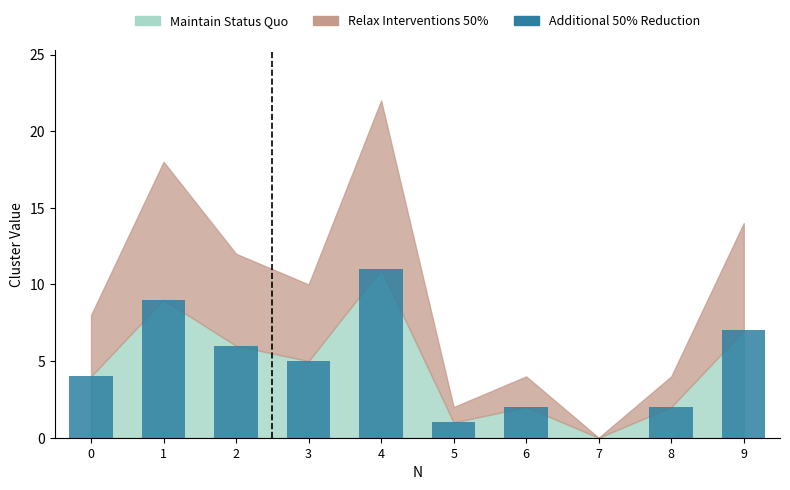

Is it true that the value at 3 is 5?

True